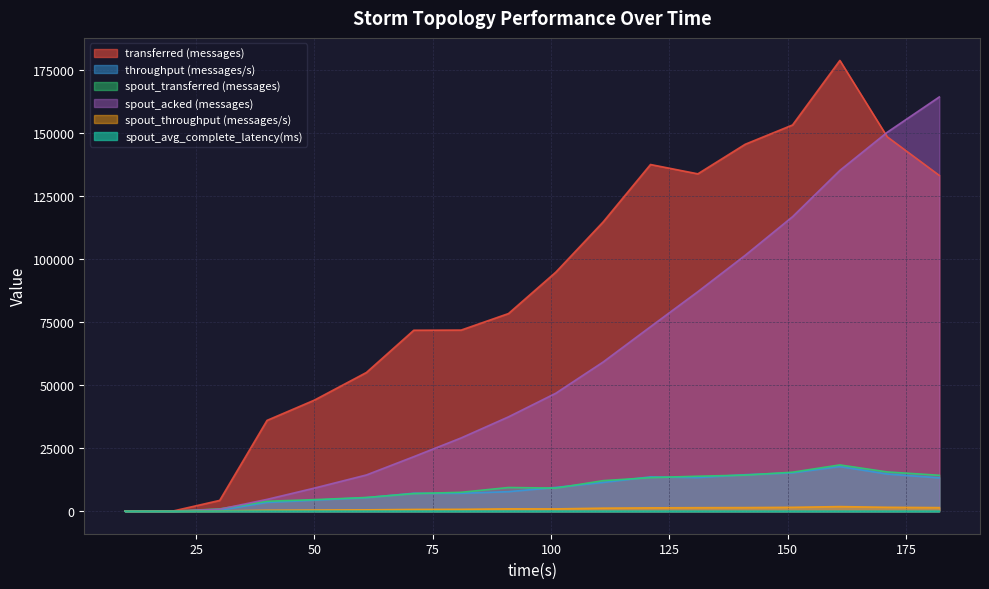

Between 50 and 121, which series saw the biggest shift?

transferred (messages)